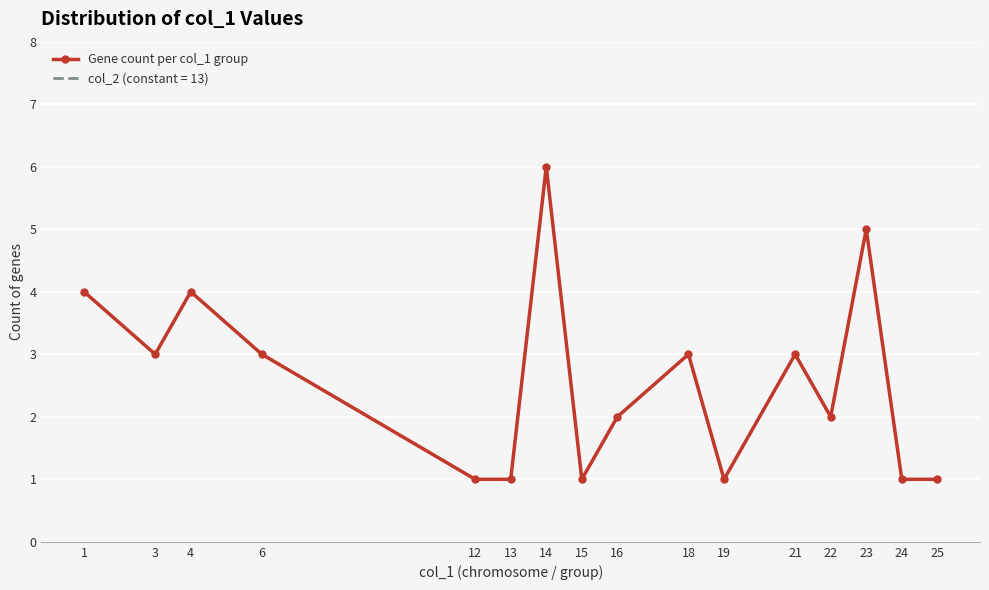

What is the change in value from 1 to 24?

-3